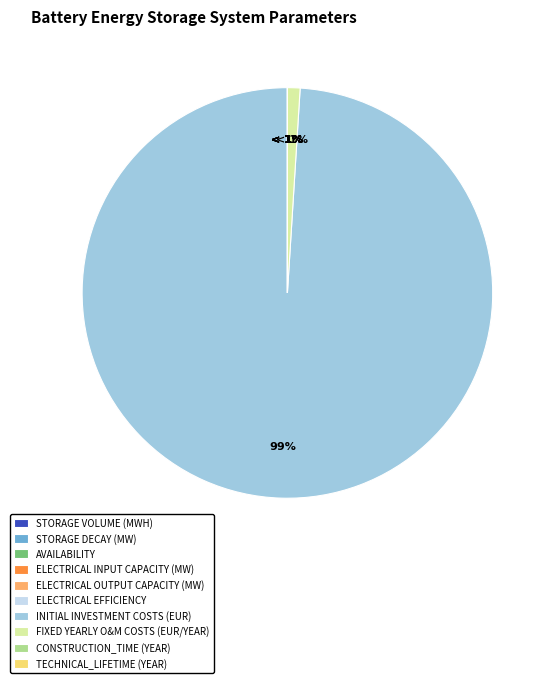

Which slice is the smallest?

Storage decay (MW)